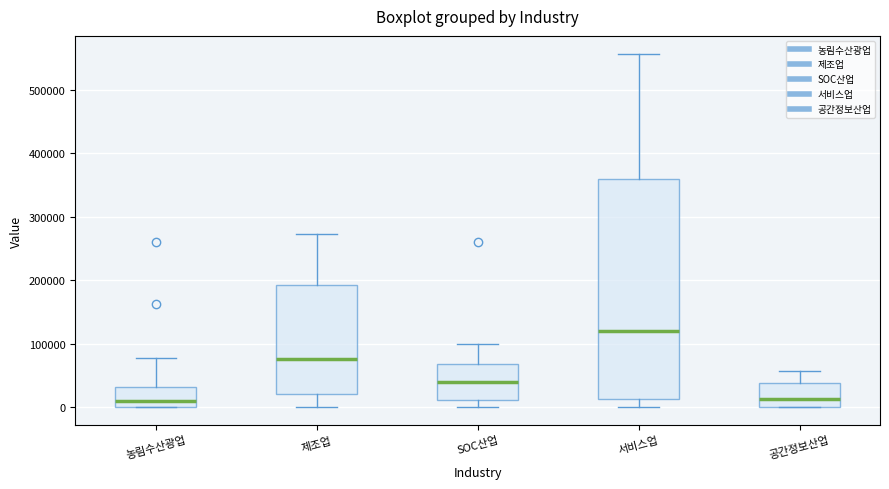

Reading left to right, transcribe this box plot: for each box, give where its median line is, the range the box spans, and where its two whiskers end, as read against the y-axis. The values are not printed on the chart, so give them approximately, as read against the axis.

농림수산광업: median 10000, box 0 to 30000, whiskers 0 to 80000
제조업: median 80000, box 20000 to 190000, whiskers 0 to 270000
SOC산업: median 40000, box 10000 to 70000, whiskers 0 to 100000
서비스업: median 120000, box 10000 to 360000, whiskers 0 to 560000
공간정보산업: median 10000, box 0 to 40000, whiskers 0 to 60000